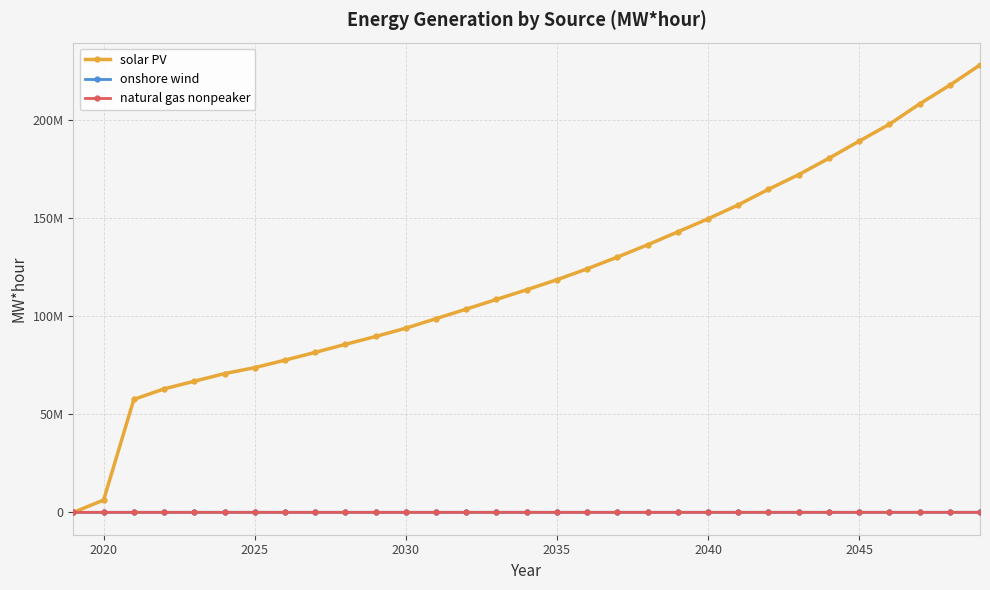

True or false: onshore wind and natural gas nonpeaker intersect in this chart.

False